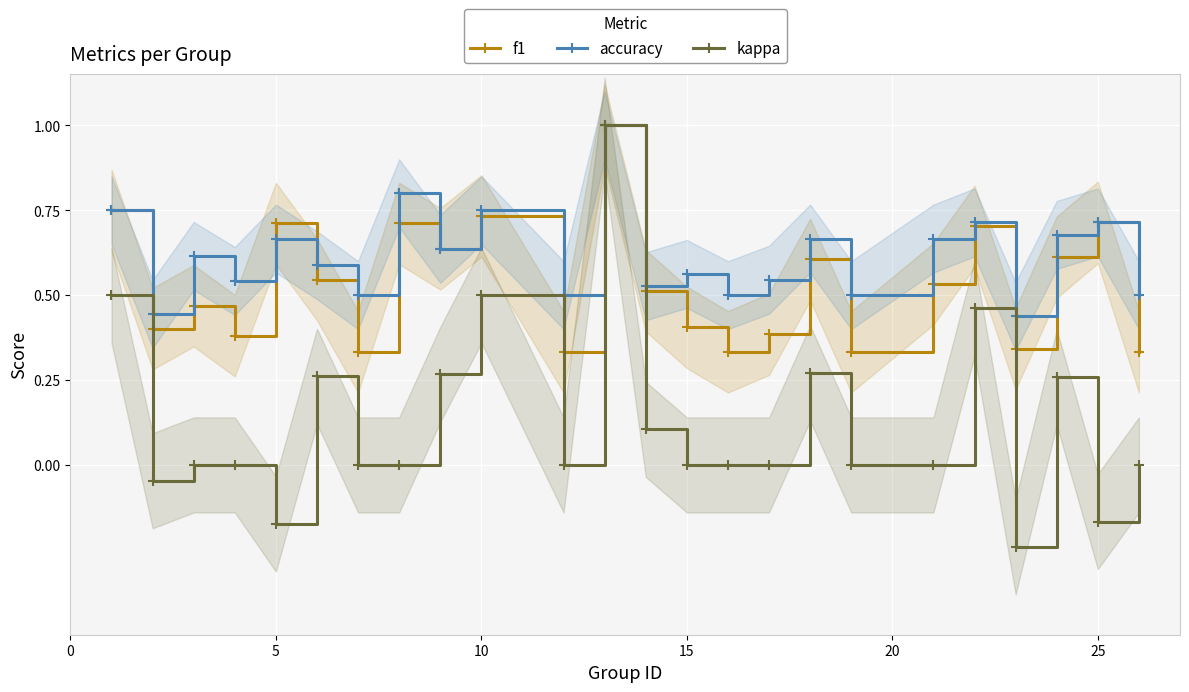

What is the value of the f1 point at the 14th from the left?

0.4